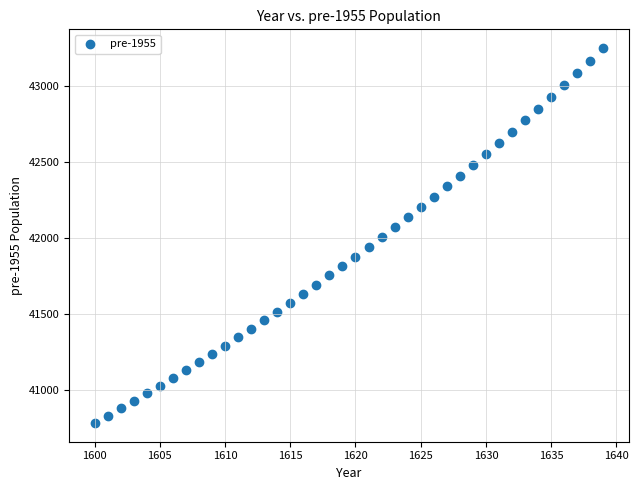

What is the range of X values (max minus min)?

39.0